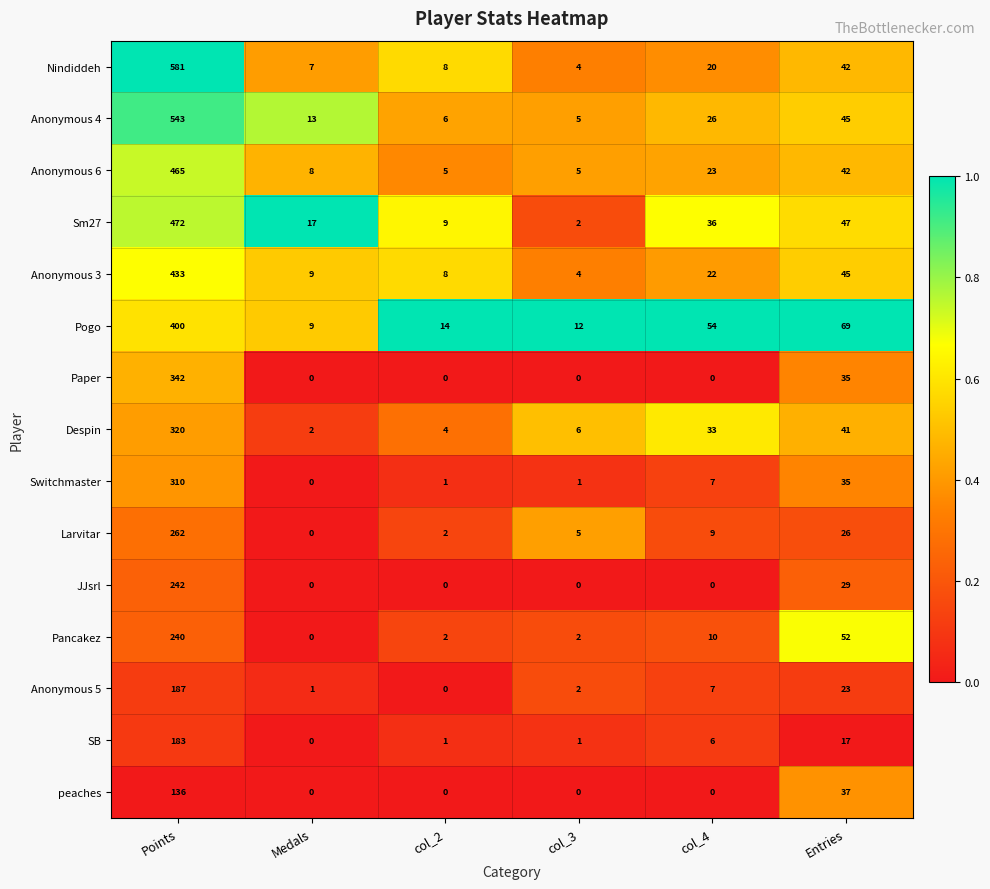

The Nindiddeh series shows 294 at Points. True or false?

False